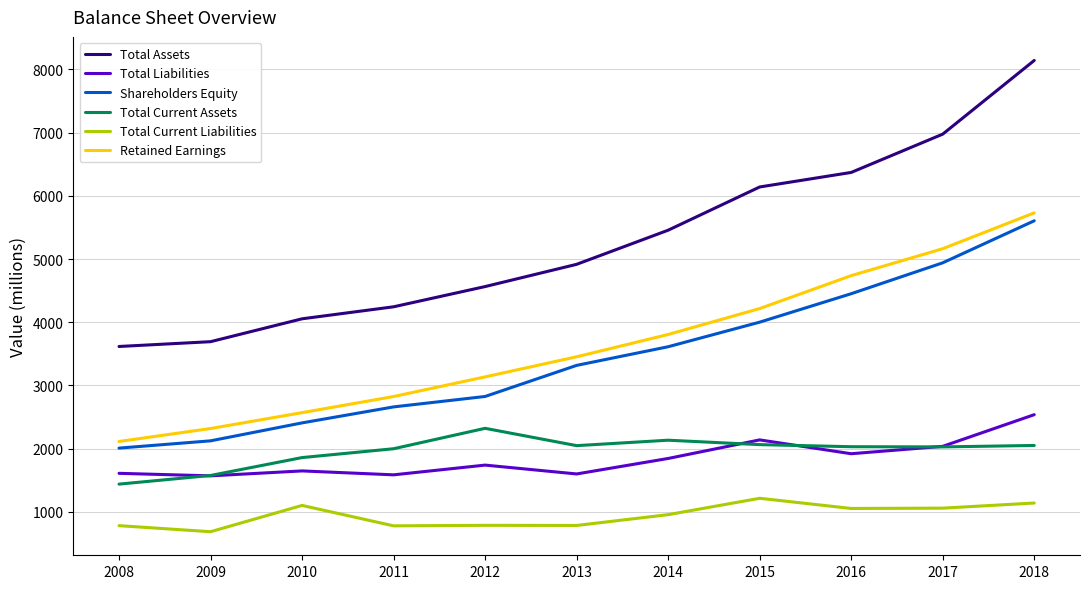

What is the difference between the Retained Earnings values at 2009 and 2011?

506